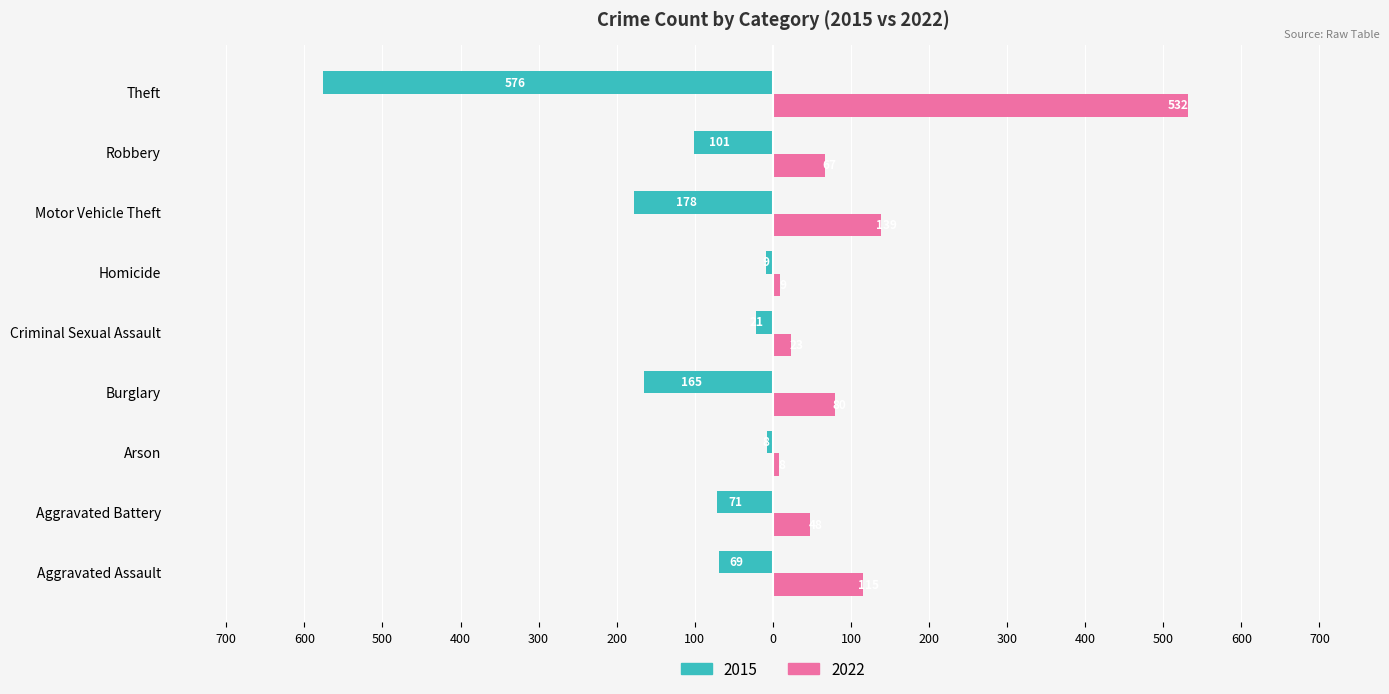

What are all the series names shown in the legend?

2015, 2022